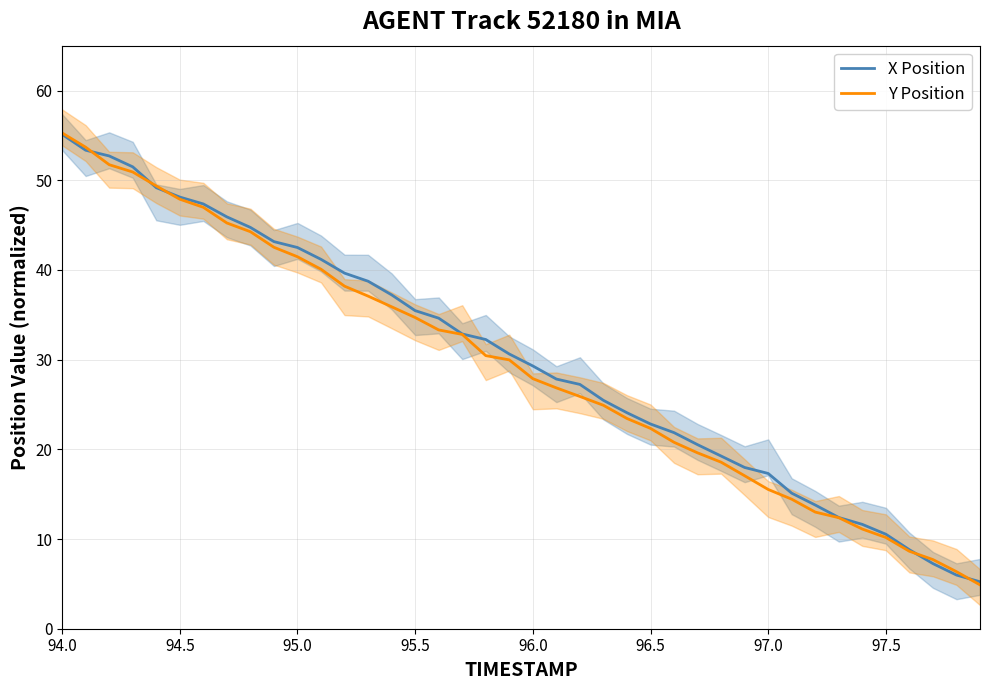

Reading left to right, what are all the values shown in this chart?

X Position: 55.1	53.3	52.7	51.5	49.2	48.1	47.4	45.9	44.7	43.2	42.5	41.2	39.6	38.7	37.2	35.5	34.6	32.9	32.2	30.6	29.3	27.8	27.2	25.5	24.1	22.8	21.9	20.5	19.3	18.0	17.3	15.1	13.8	12.4	11.6	10.5	8.8	7.3	6.0	5.2
Y Position: 55.3	53.7	51.7	50.9	49.4	47.9	47.0	45.2	44.3	42.5	41.5	40.1	38.2	37.1	35.9	34.7	33.3	32.8	30.4	30.0	27.9	26.8	25.9	24.9	23.4	22.3	20.8	19.6	18.6	17.1	15.5	14.4	13.0	12.4	11.1	10.2	8.6	7.7	6.4	4.9